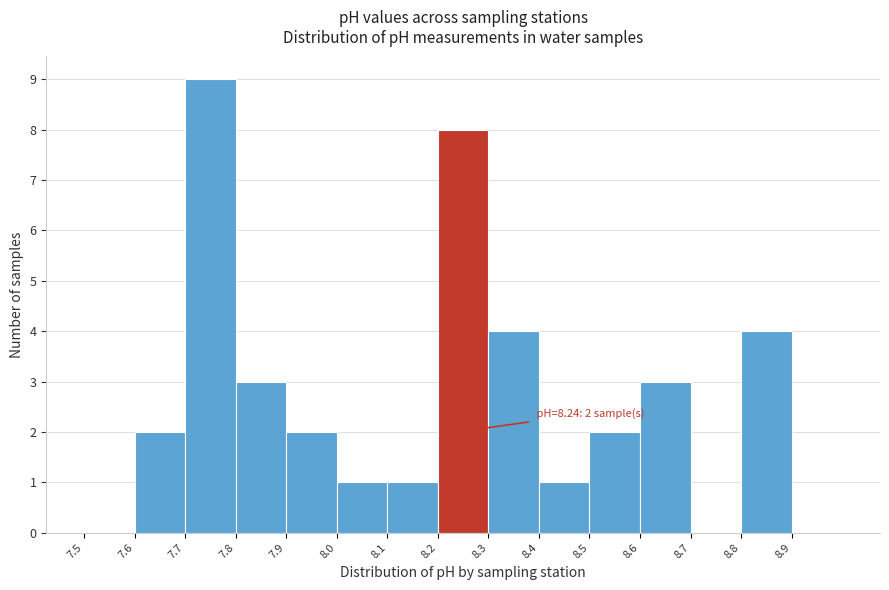

Over which range of the x-axis is the bar tallest?

7.7 to 7.8